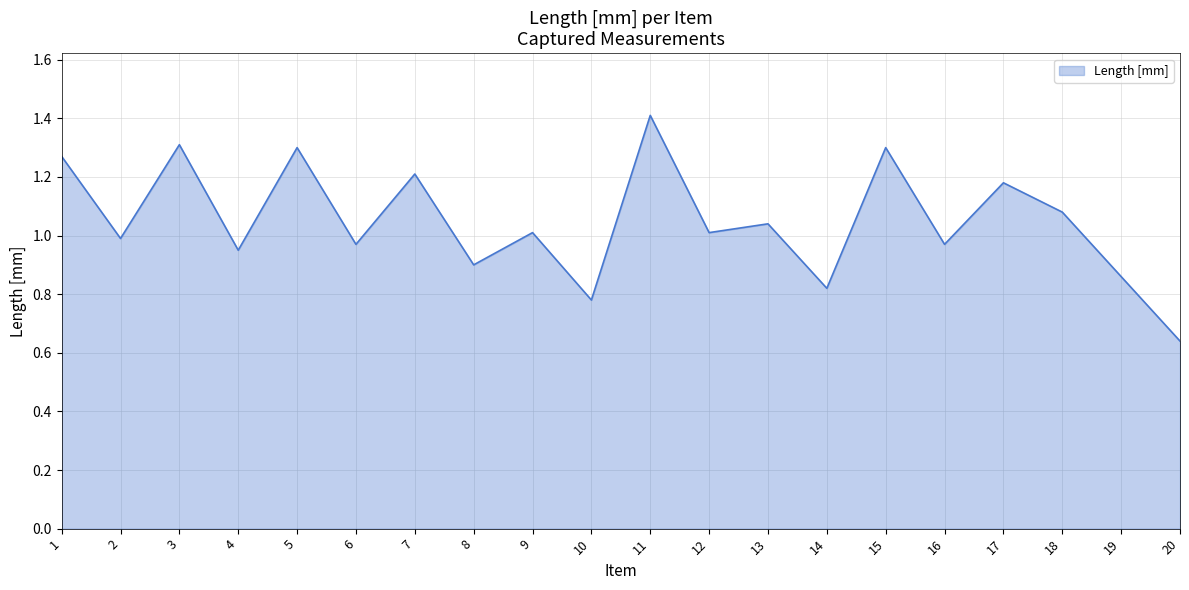

True or false: the data shows 1.7 at 17.

False